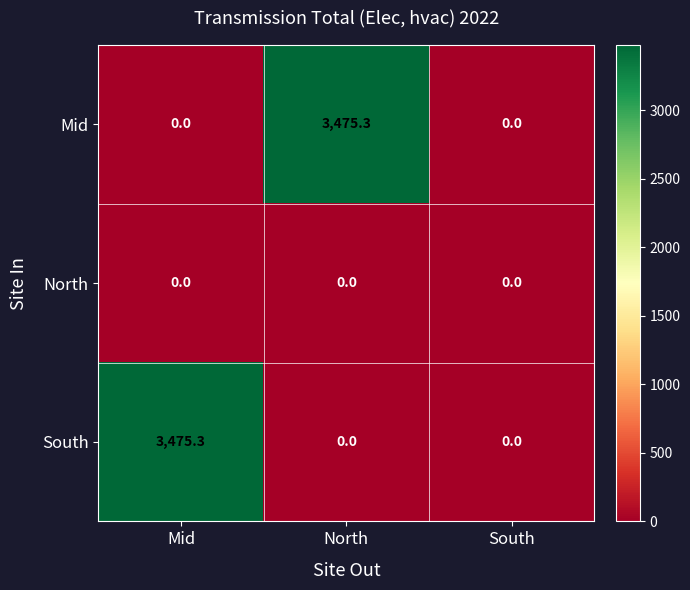

What is the spread (max minus min) of values at North?

3475.3